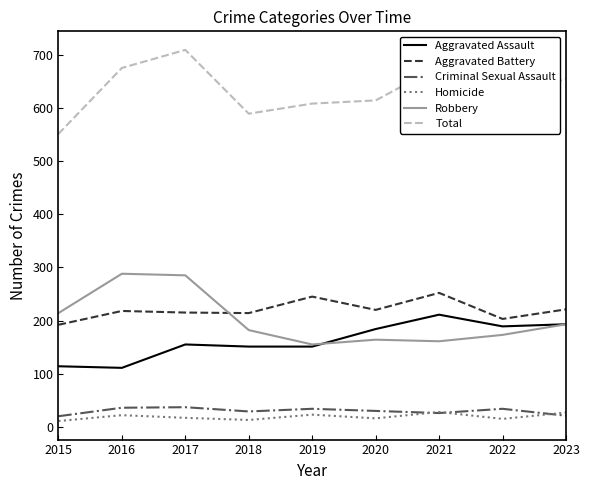

True or false: Homicide and Robbery cross at least once.

False